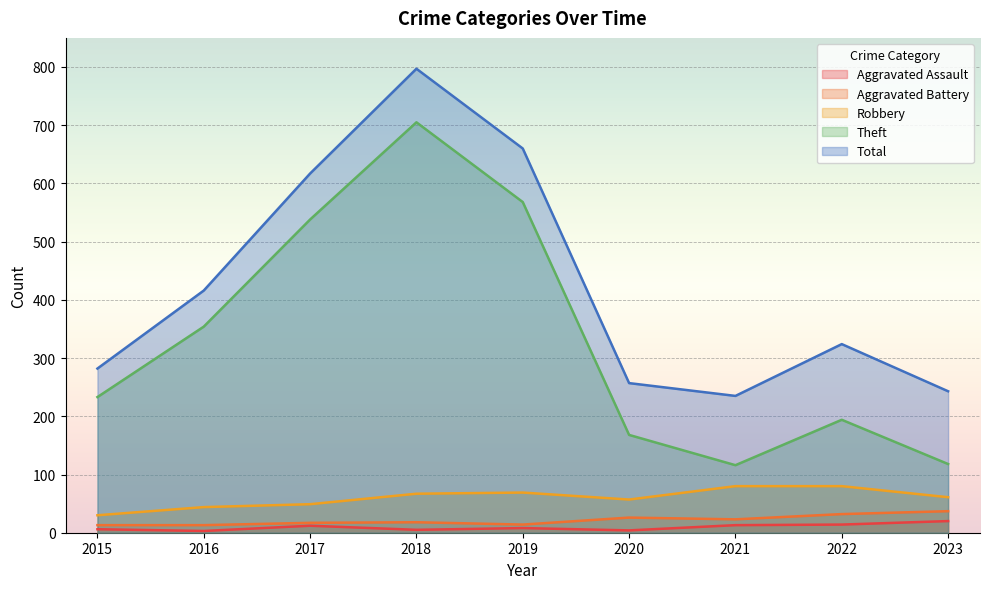

How many data points in Aggravated Assault are less than 8?

4